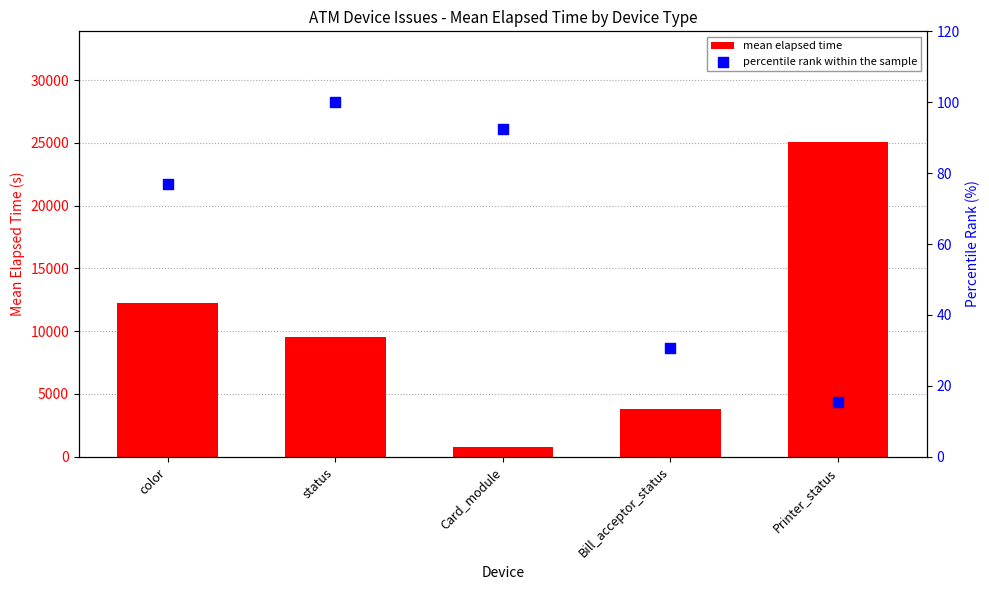

What is the total value across all series at Bill_acceptor_status?

3844.0